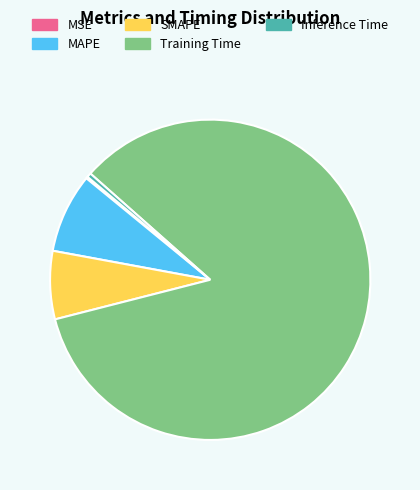

What is the majority slice?

Training Time